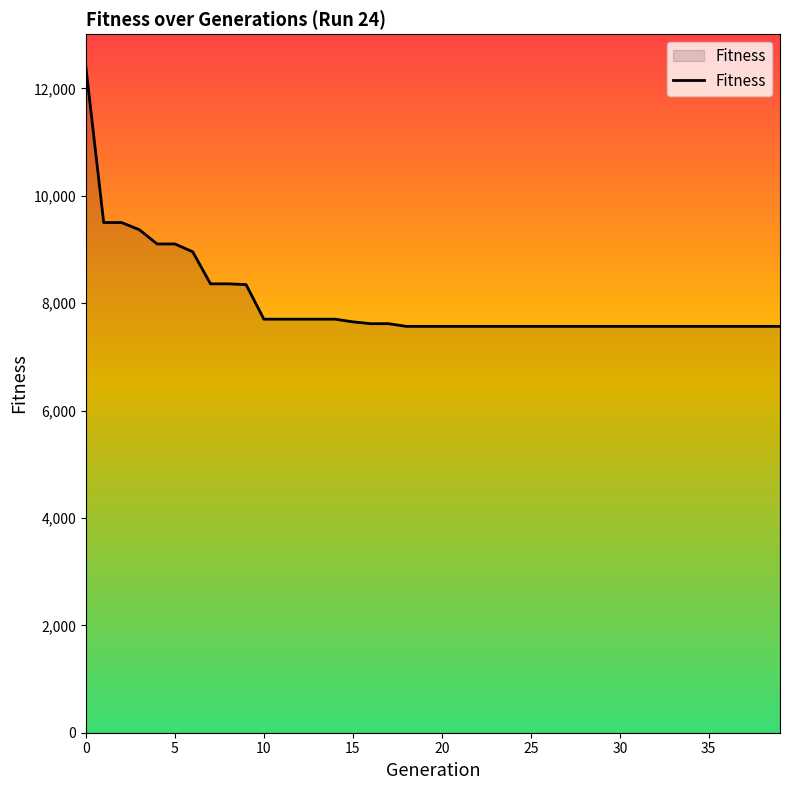

What is the greatest value displayed?

12392